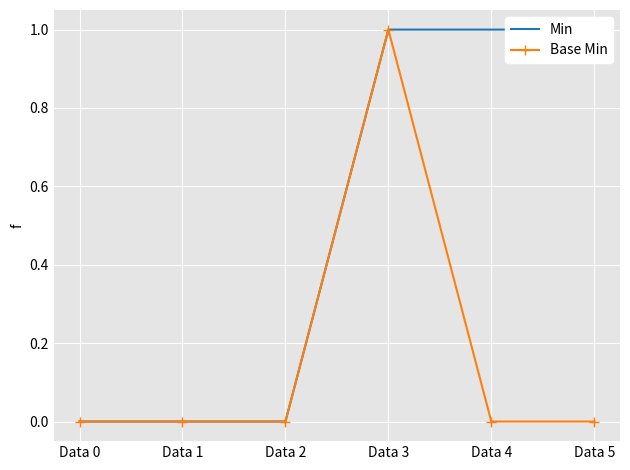

At which category is the sum across all series the highest?

Data 3